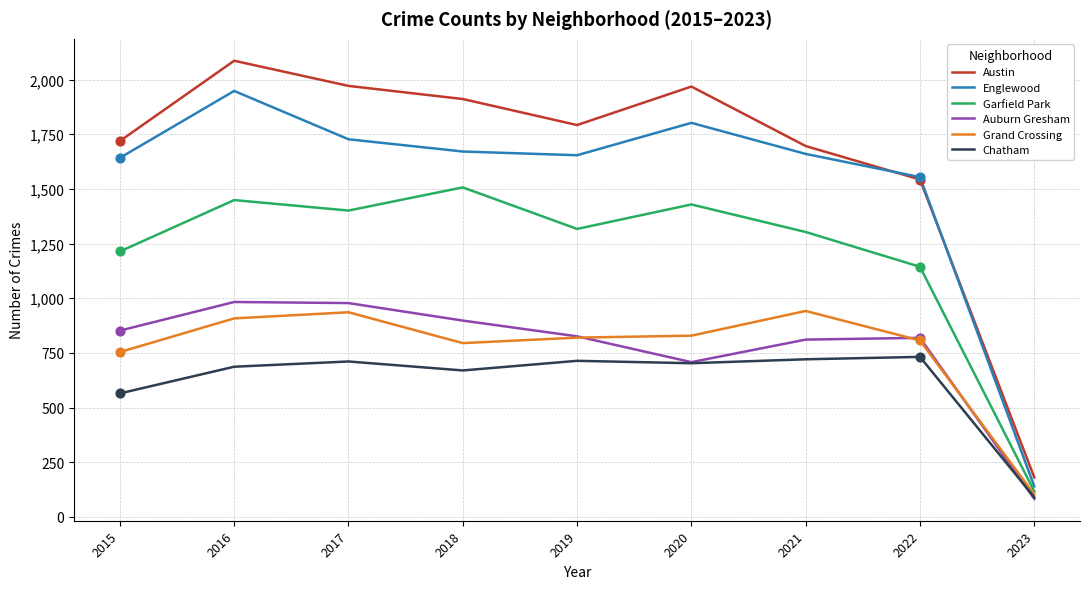

Is the value of Auburn Gresham at 2021 greater than the value of Englewood at 2016?

No